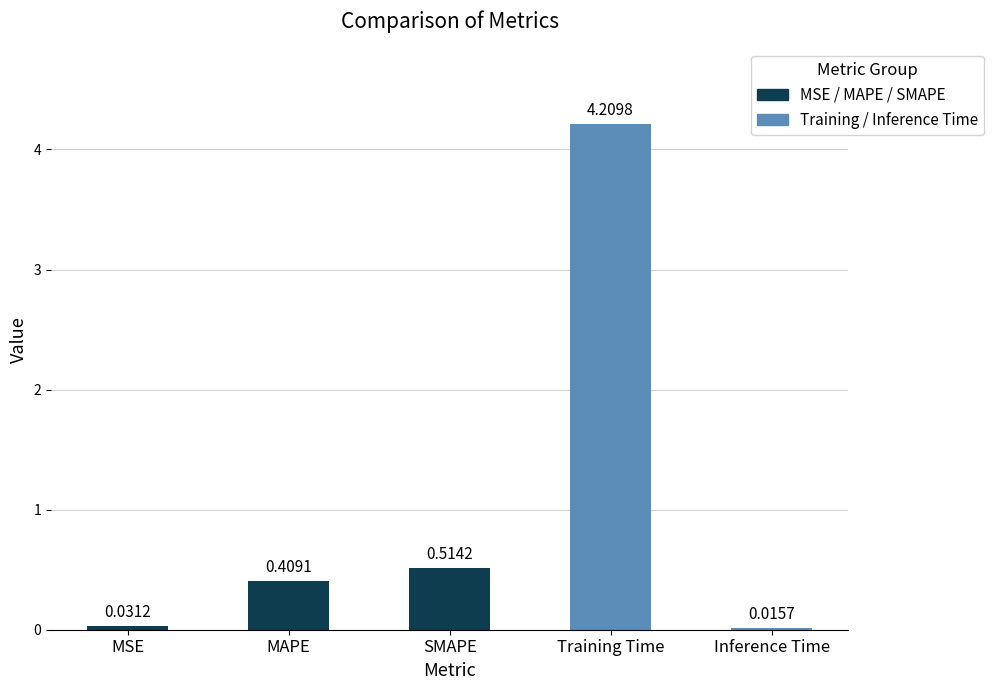

What is the sum of all values?

5.2